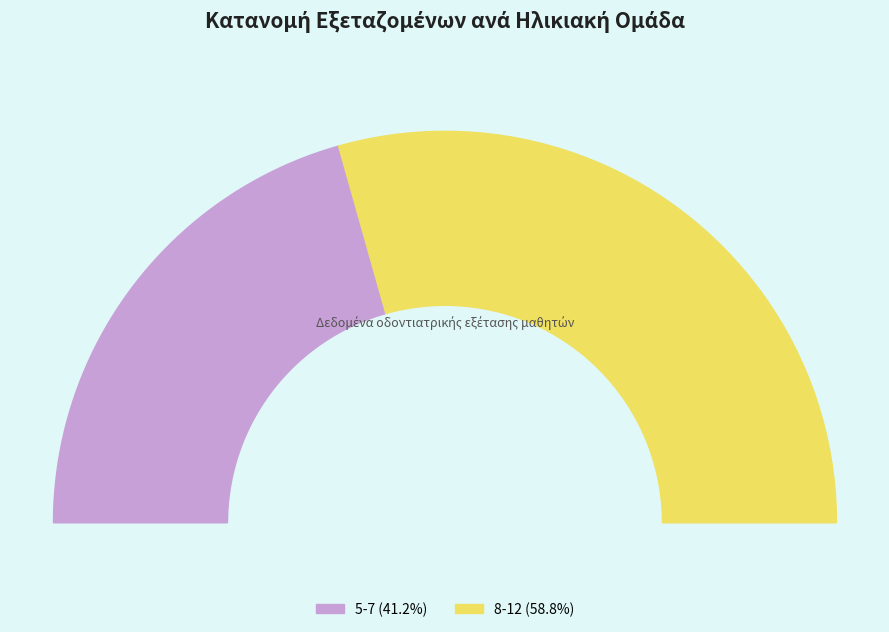

What percentage is the 8-12 slice, to the nearest percent?

59%